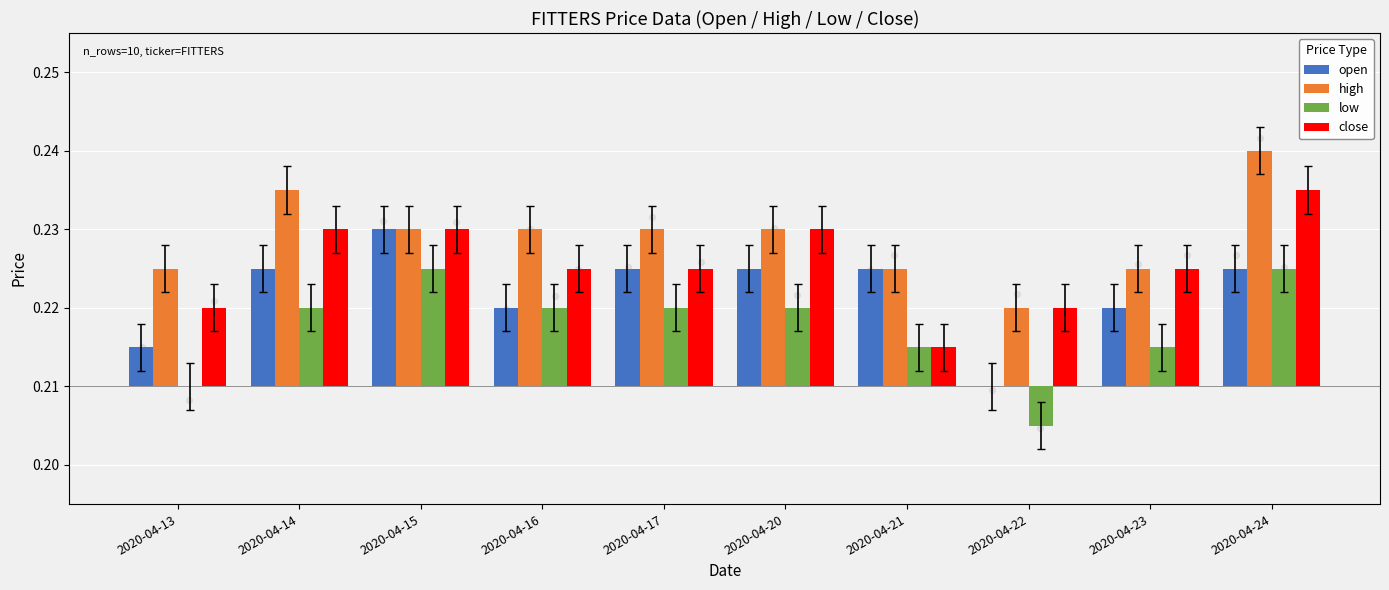

What are all the series names shown in the legend?

open, high, low, close